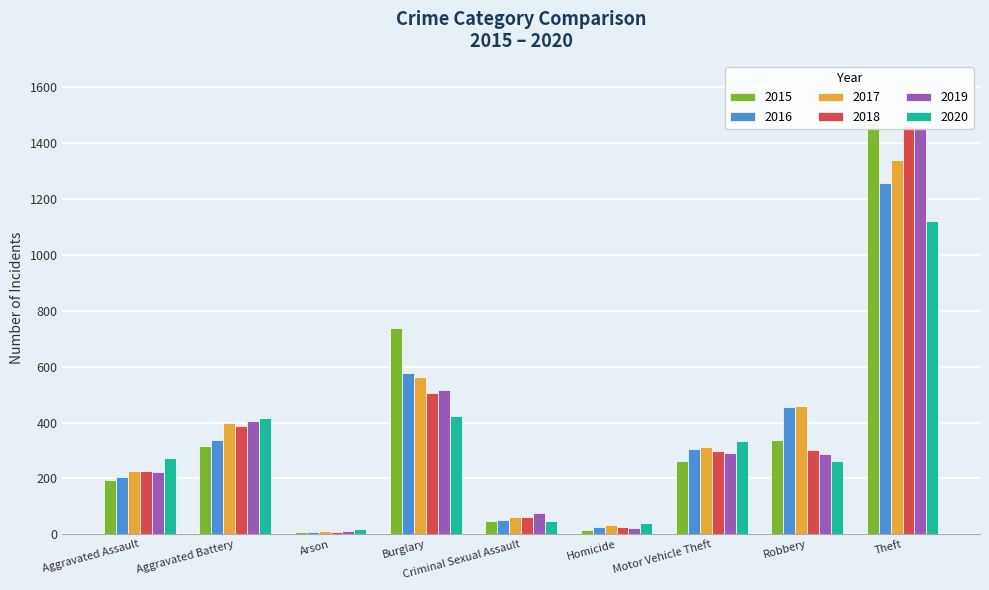

What position from the left is Motor Vehicle Theft?

7